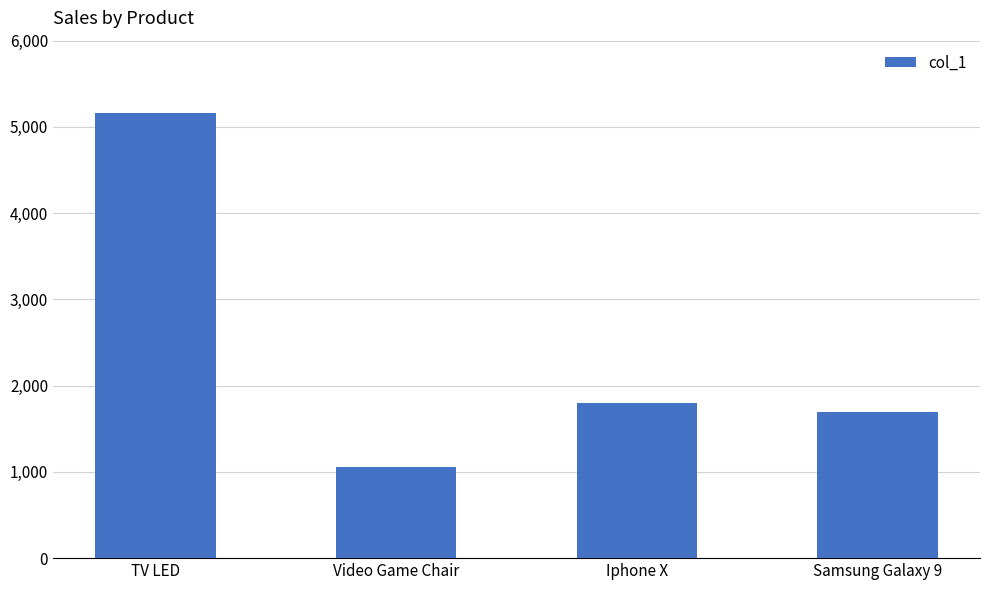

How many series are shown in this chart?

1